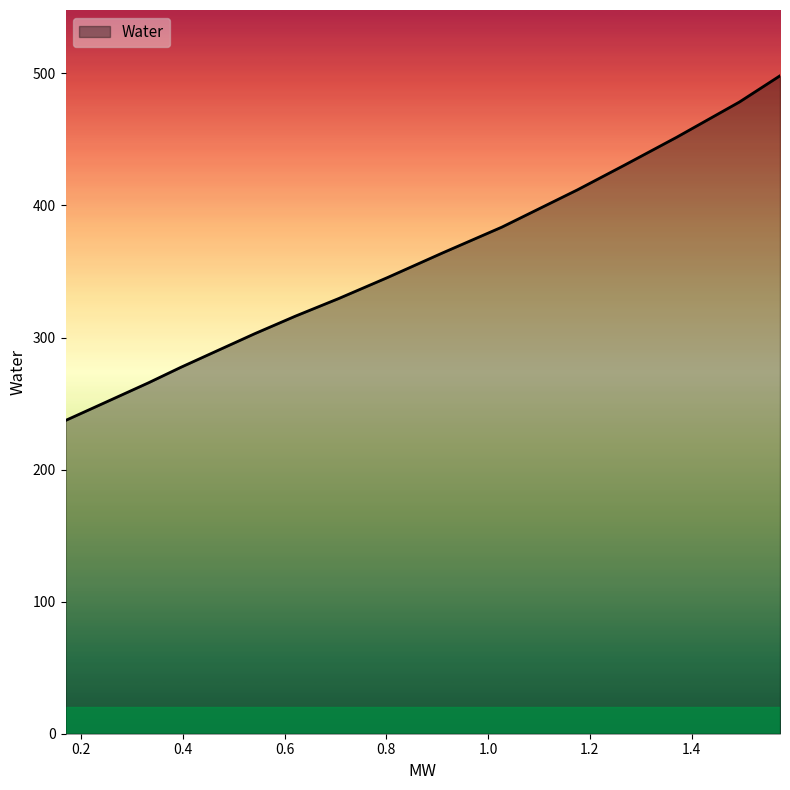

What is the difference between the maximum and minimum values?

261.0